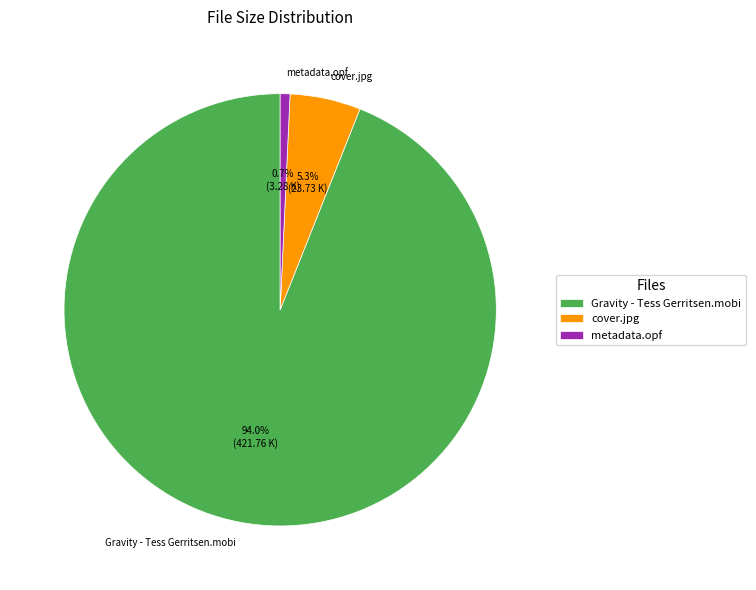

Which slice represents more than half of the pie?

Gravity - Tess Gerritsen.mobi